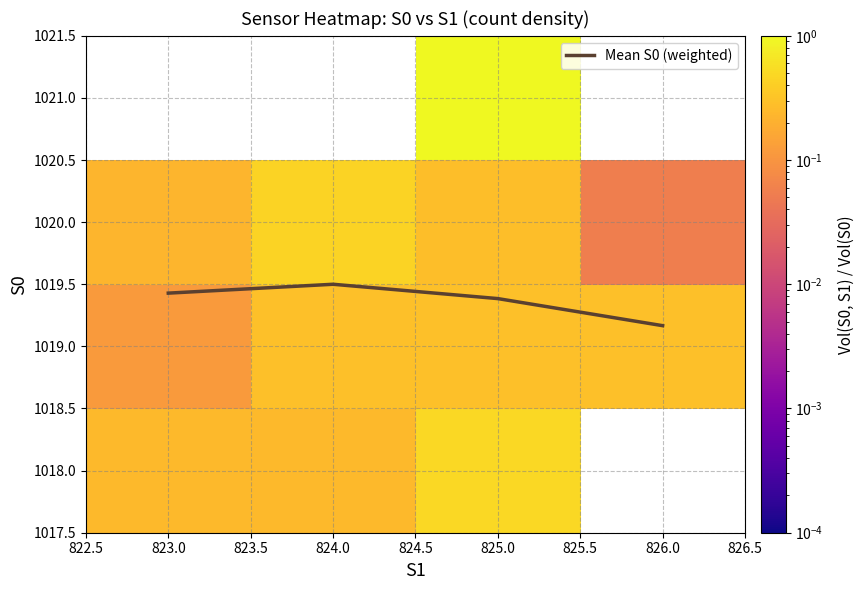

Where is the first local maximum for Mean S0 (weighted)?

824.0